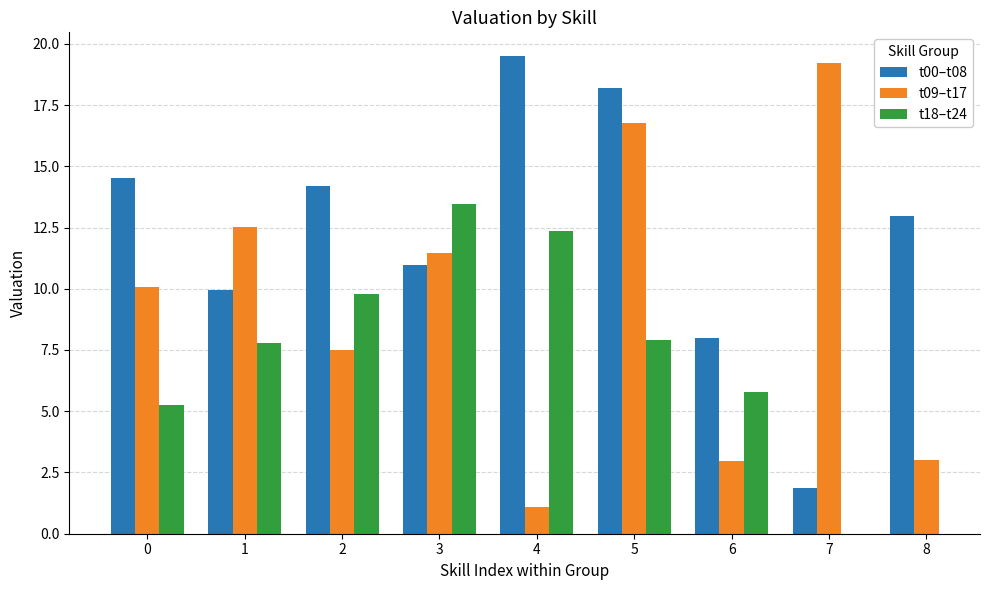

What is the average value of the t00–t08 series?

12.3